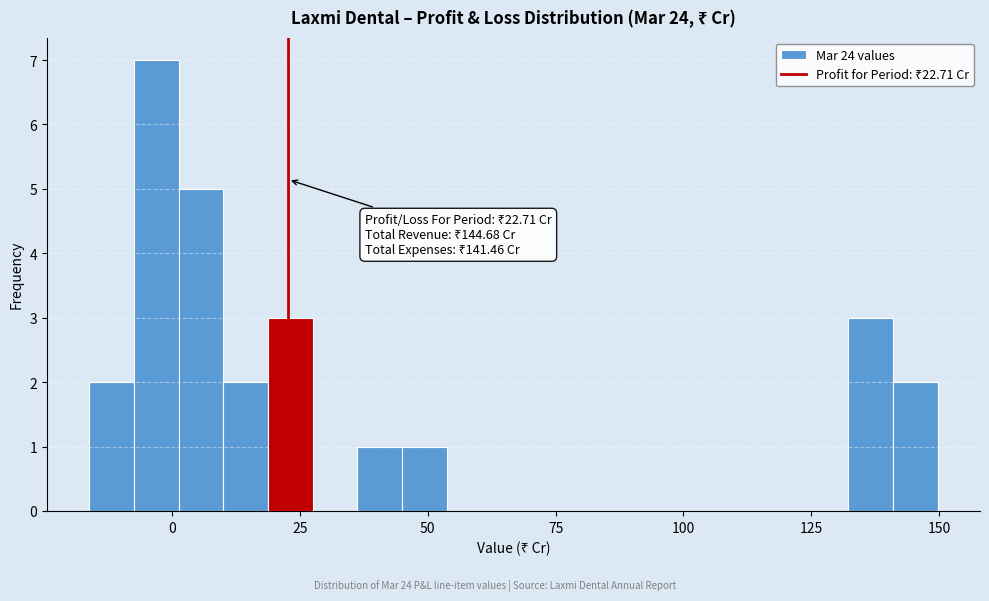

Read against the x-axis, roughly where is the centre of the tallest bar?

-5